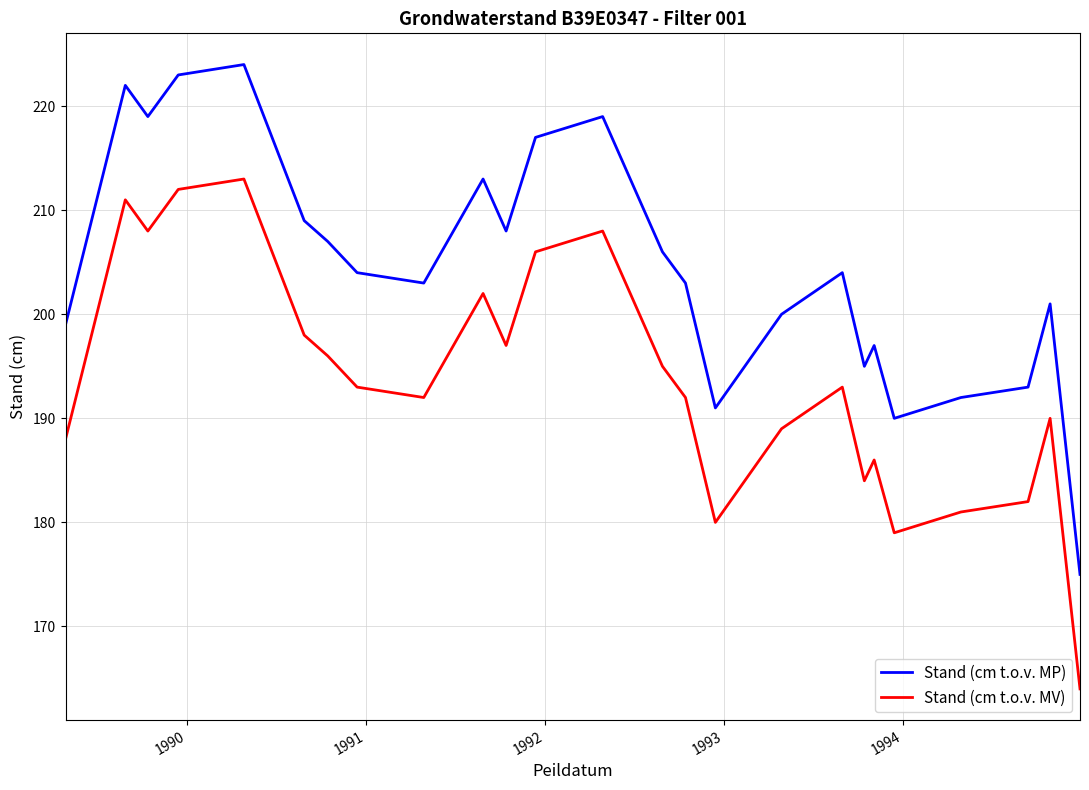

What is the maximum value for Stand (cm t.o.v. MV)?

213